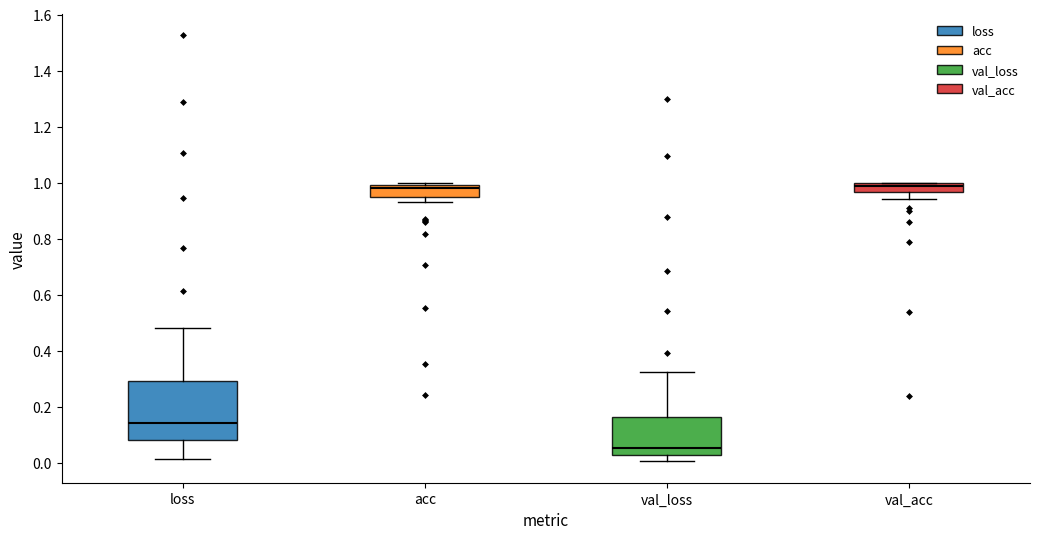

Where is the lower edge of the box for val_acc on the y-axis? The values are not printed on the chart, so give them approximately, as read against the axis.

0.96